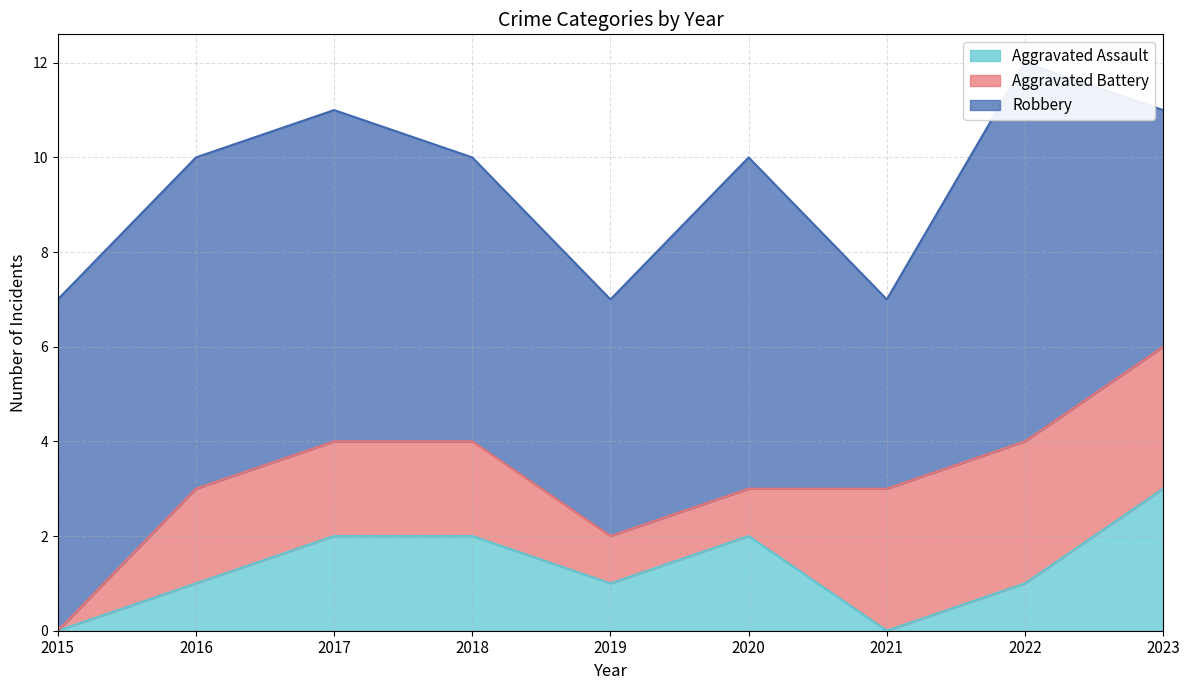

Which series ends up on top after the final intersection of Aggravated Battery and Aggravated Assault?

Aggravated Battery